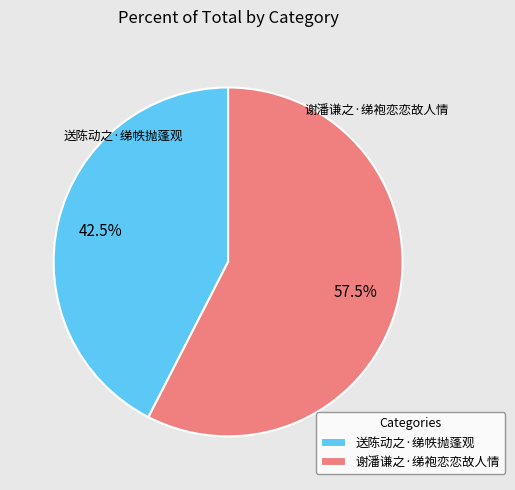

Do 送陈动之·绨帙抛蓬观 and 谢潘谦之·绨袍恋恋故人情 together represent more than half of the pie?

Yes